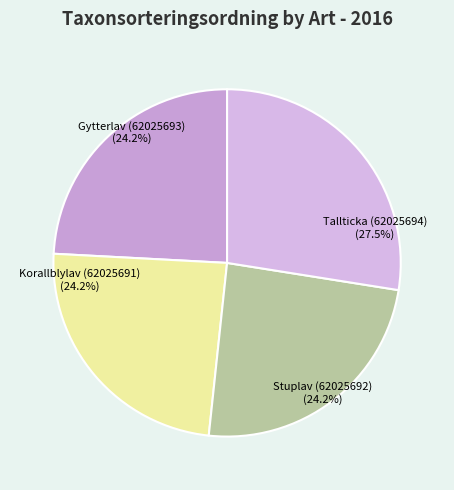

True or false: Korallblylav (62025691) accounts for 35% of the total.

False